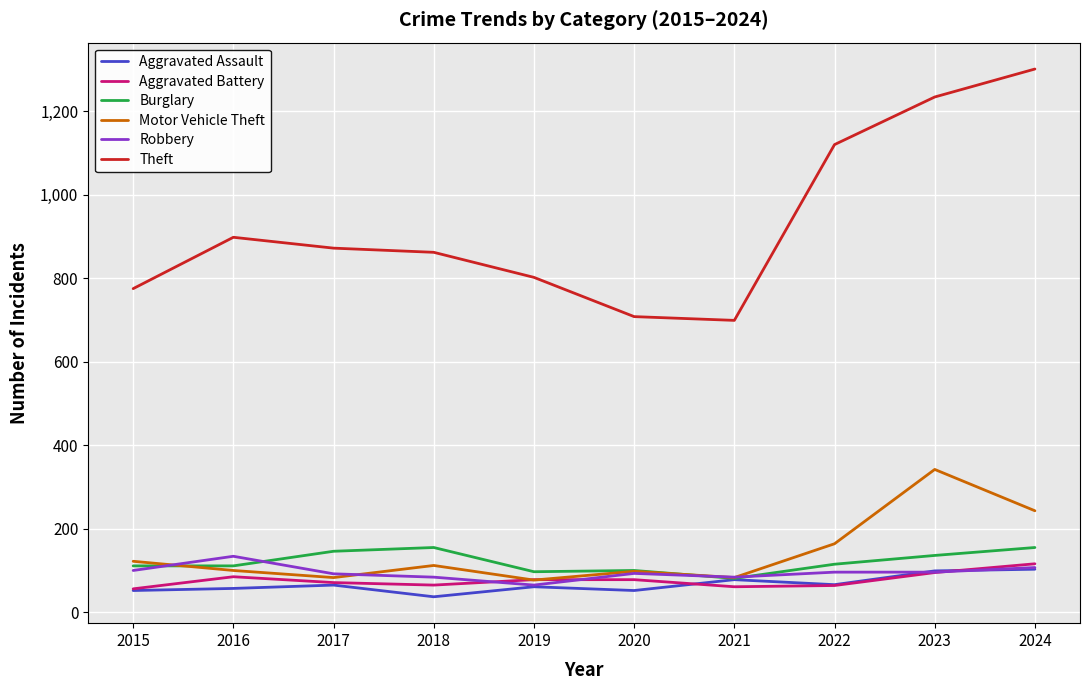

What value does the Motor Vehicle Theft series have at 2020?

98